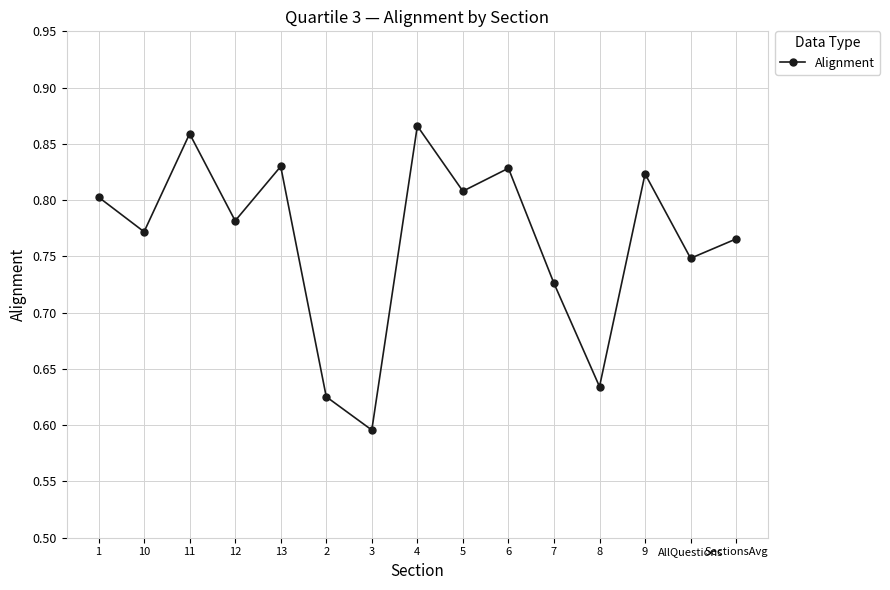

True or false: there are more than 2 points higher than both neighbors.

True